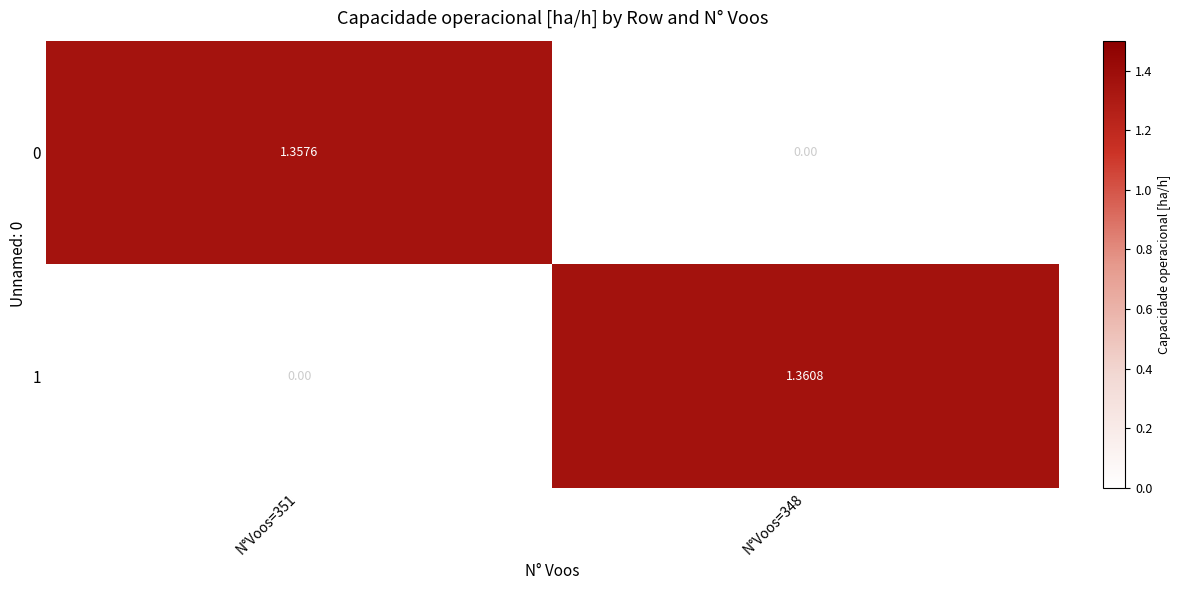

Which series has the largest total across all categories?

1